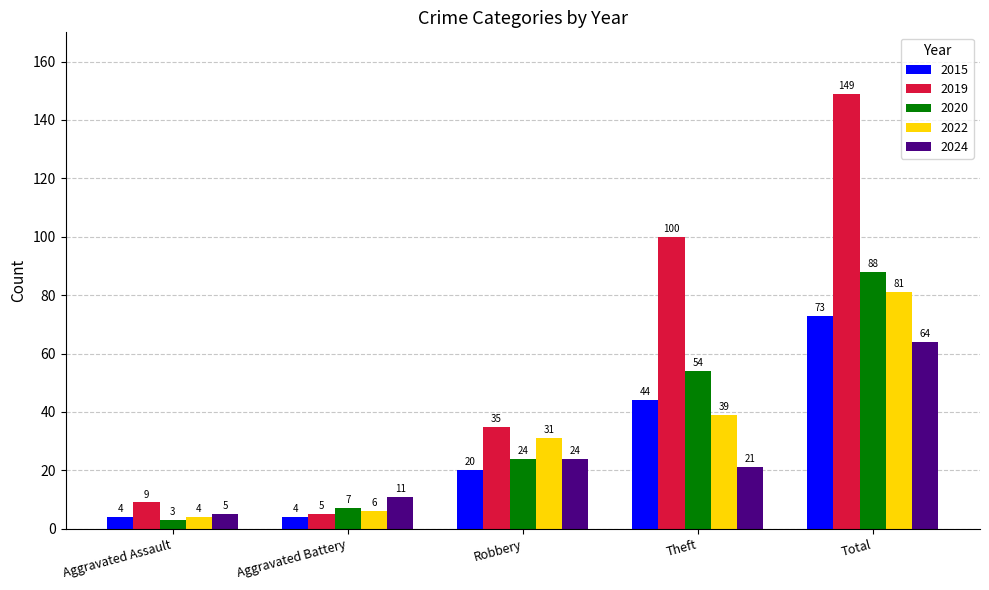

What are all the series names shown in the legend?

2015, 2019, 2020, 2022, 2024